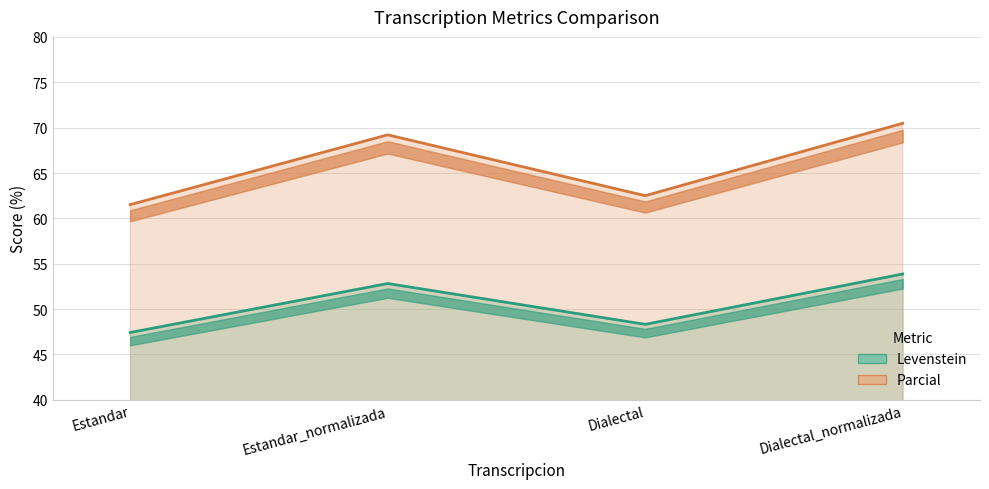

Rank the categories by Parcial value from highest to lowest.

Dialectal_normalizada, Estandar_normalizada, Dialectal, Estandar